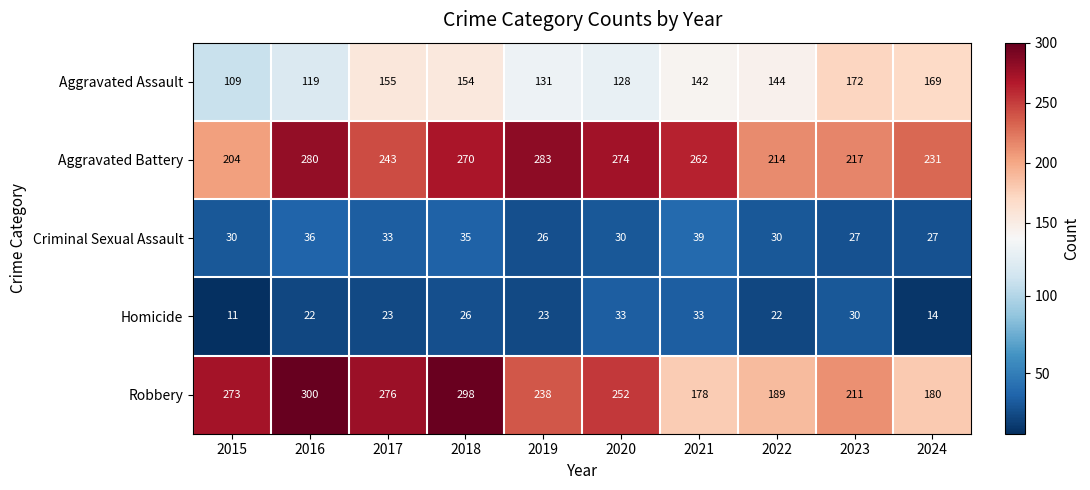

What is the sum of the Aggravated Battery values at 2016 and 2018?

550